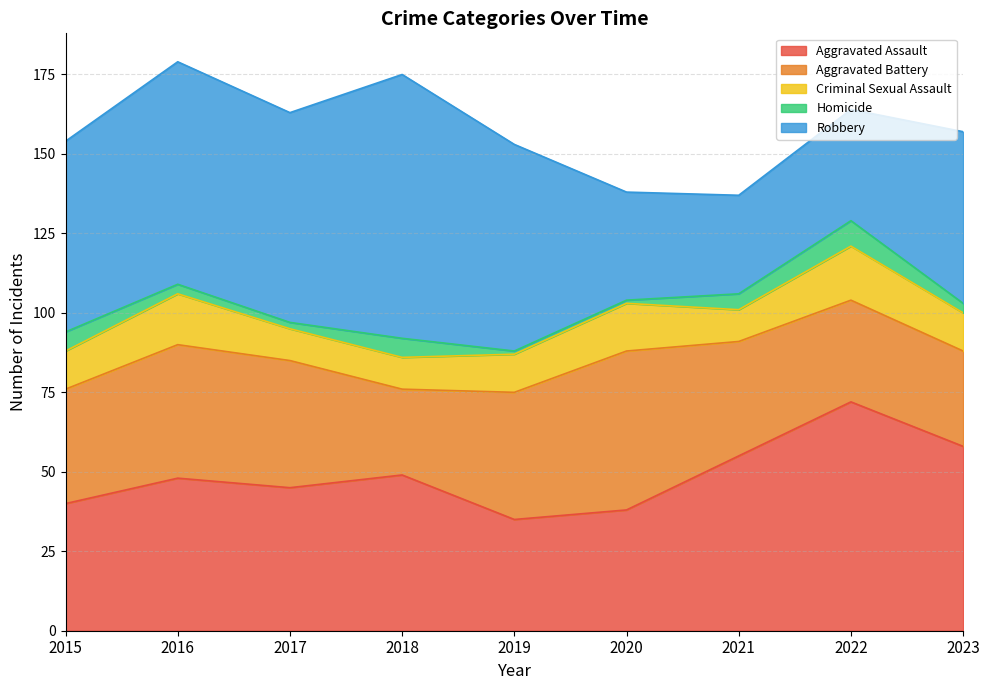

How many lines are shown in the chart?

5